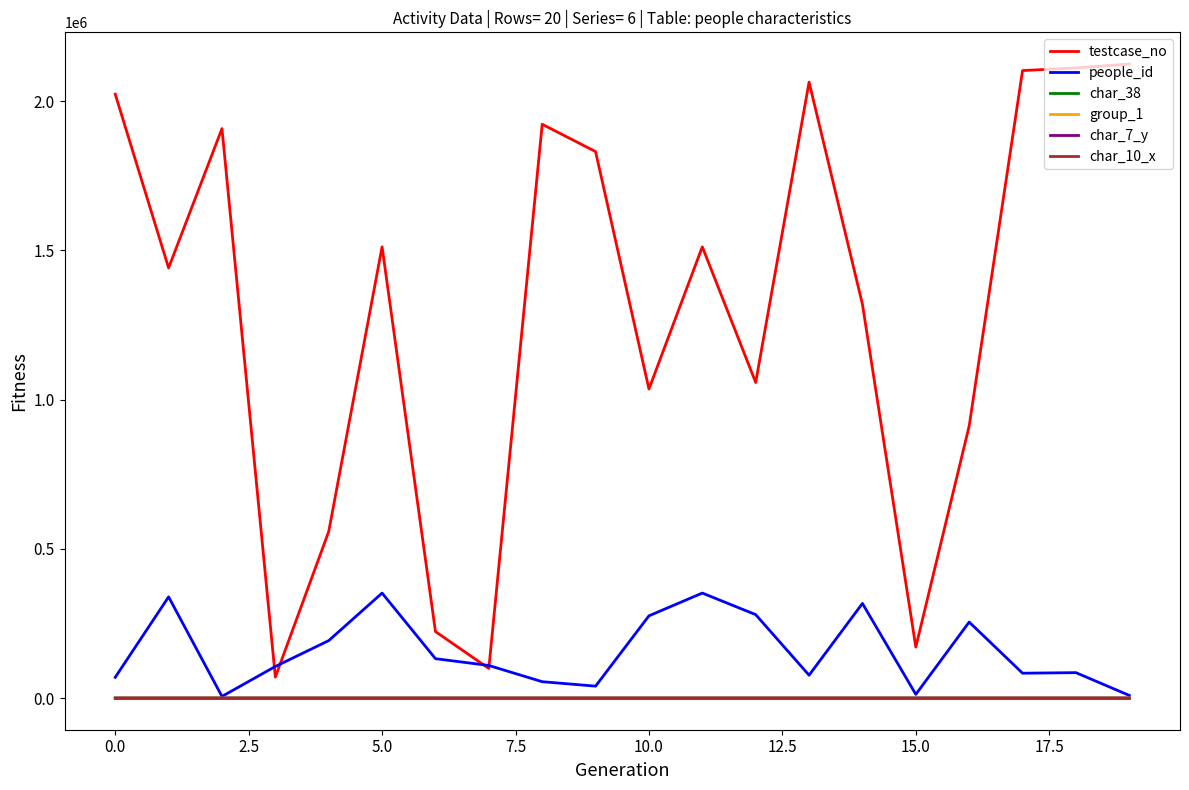

What are all the series names shown in the legend?

testcase_no, people_id, char_38, group_1, char_7_y, char_10_x